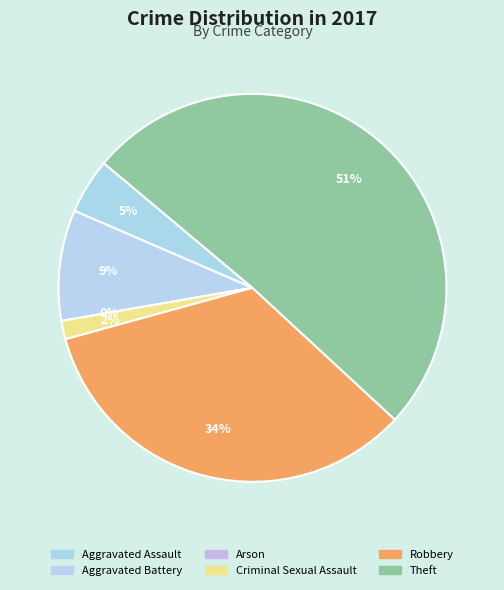

Combined, do Aggravated Battery and Arson account for over 50%?

No